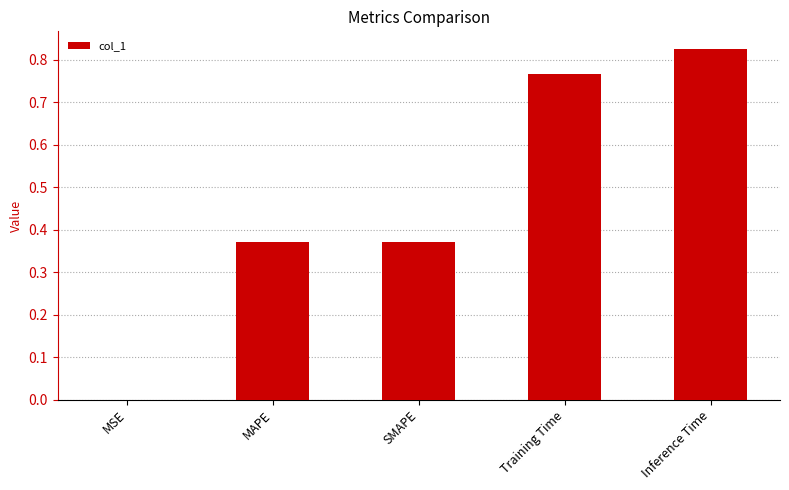

The value at SMAPE is 0.5. True or false?

False